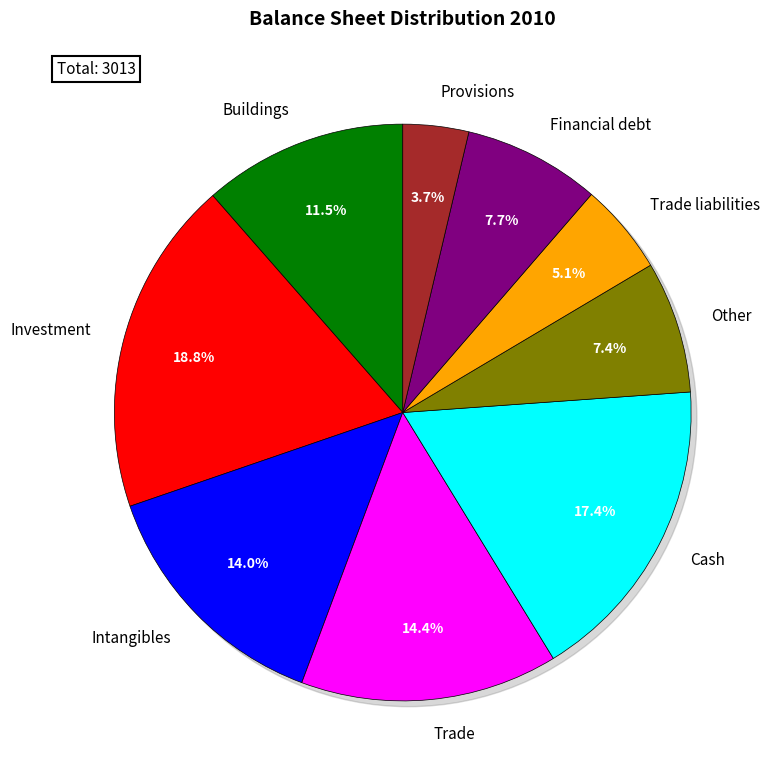

To the nearest percent, what percentage of the pie is Trade?

14%